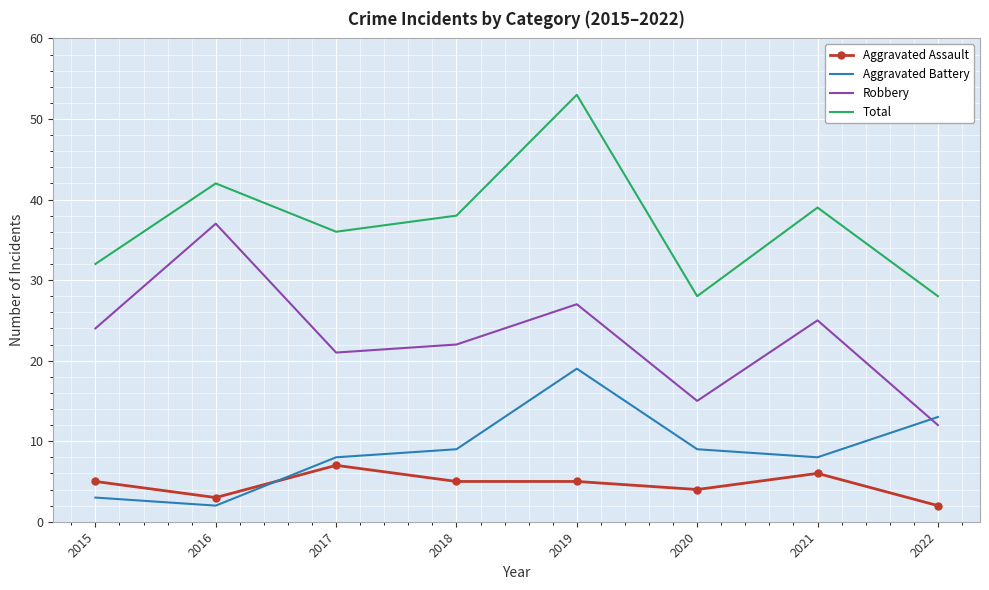

Reading right to left, transcribe all the data shown in this chart.

Aggravated Assault: 2022=2	2021=6	2020=4	2019=5	2018=5	2017=7	2016=3	2015=5
Aggravated Battery: 2022=13	2021=8	2020=9	2019=19	2018=9	2017=8	2016=2	2015=3
Robbery: 2022=12	2021=25	2020=15	2019=27	2018=22	2017=21	2016=37	2015=24
Total: 2022=28	2021=39	2020=28	2019=53	2018=38	2017=36	2016=42	2015=32